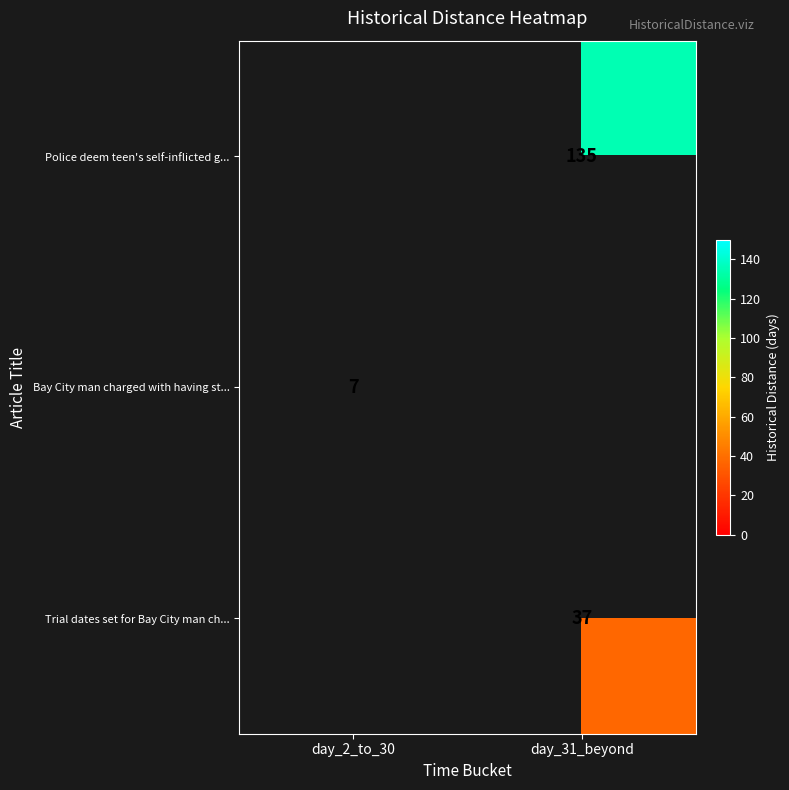

What is the difference between the highest and lowest values at day_31_beyond?

98.0